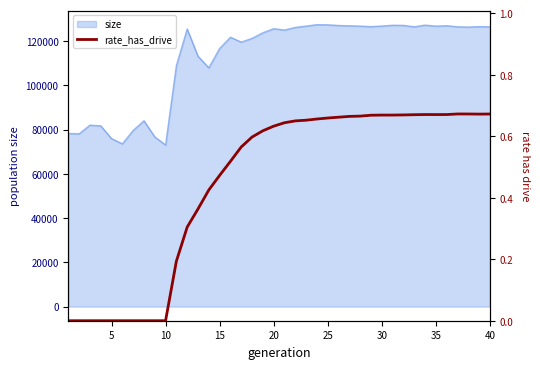

How many points are lower than both their immediate neighbors (excluding endpoints)?

3